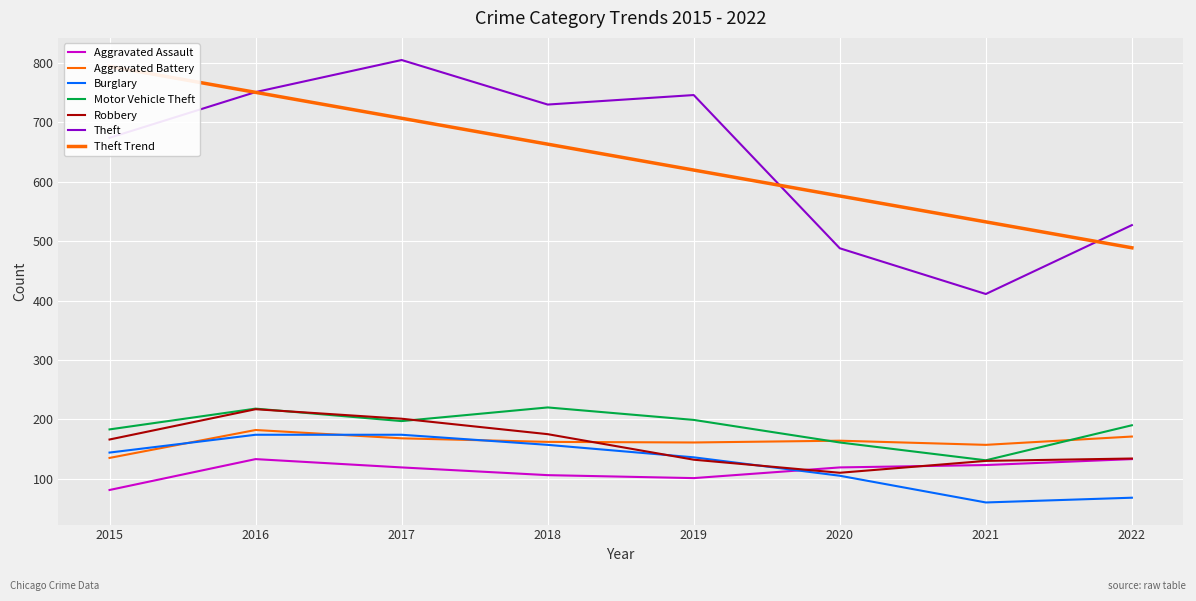

At 2022, list the series in order from largest to smallest.

Theft, Motor Vehicle Theft, Aggravated Battery, Robbery, Aggravated Assault, Burglary